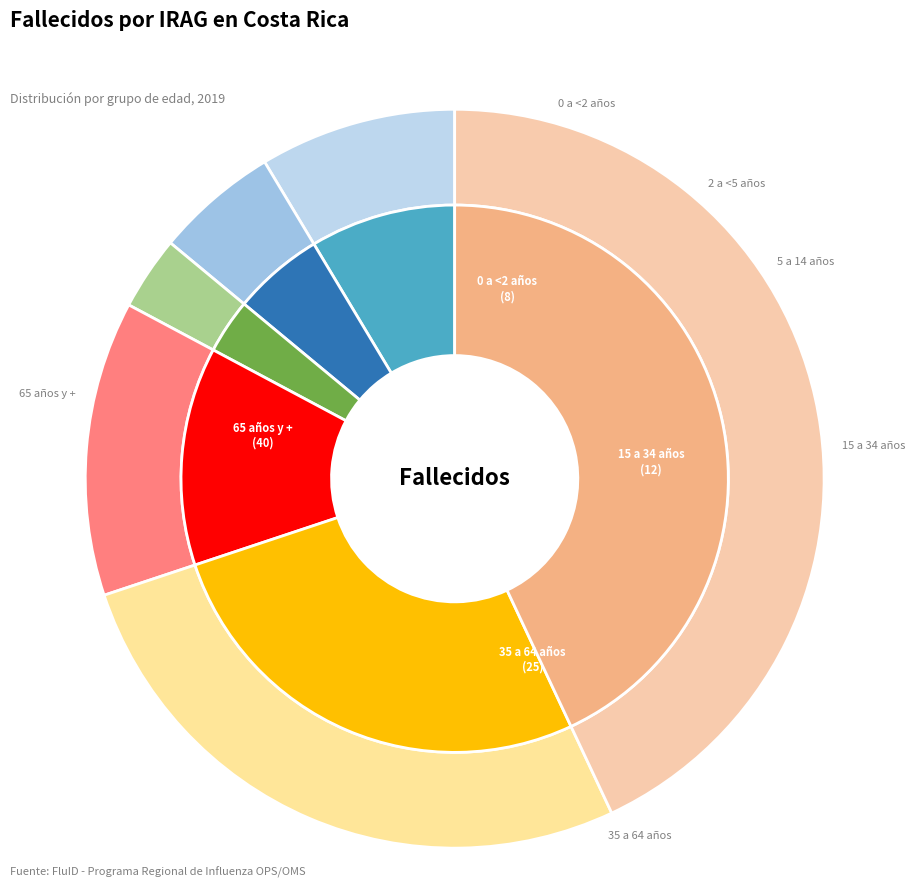

To the nearest percent, what percentage of the pie is 15 a 34 años?

13%